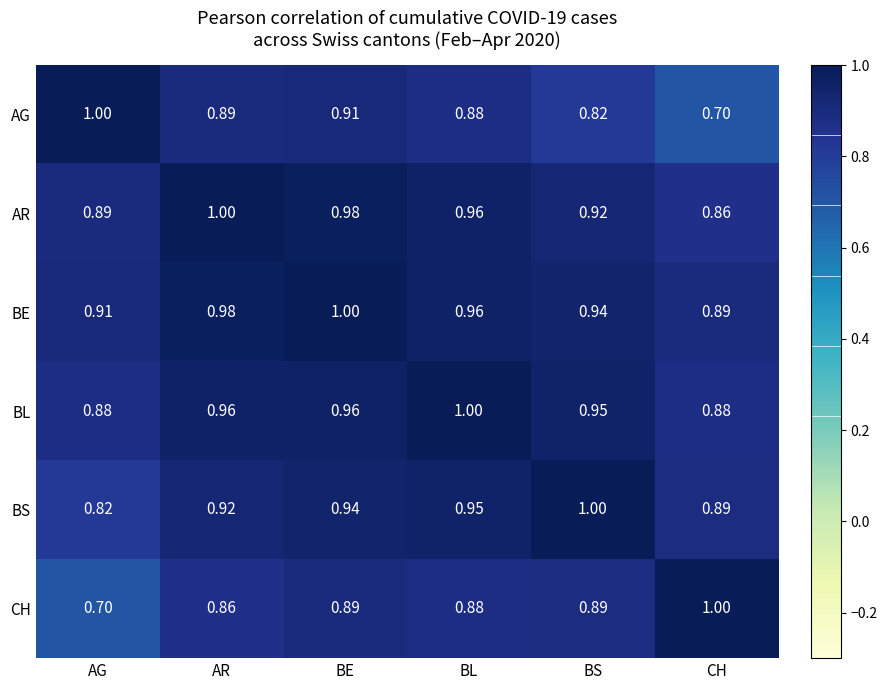

Which category has the lowest value in the AG series?

CH